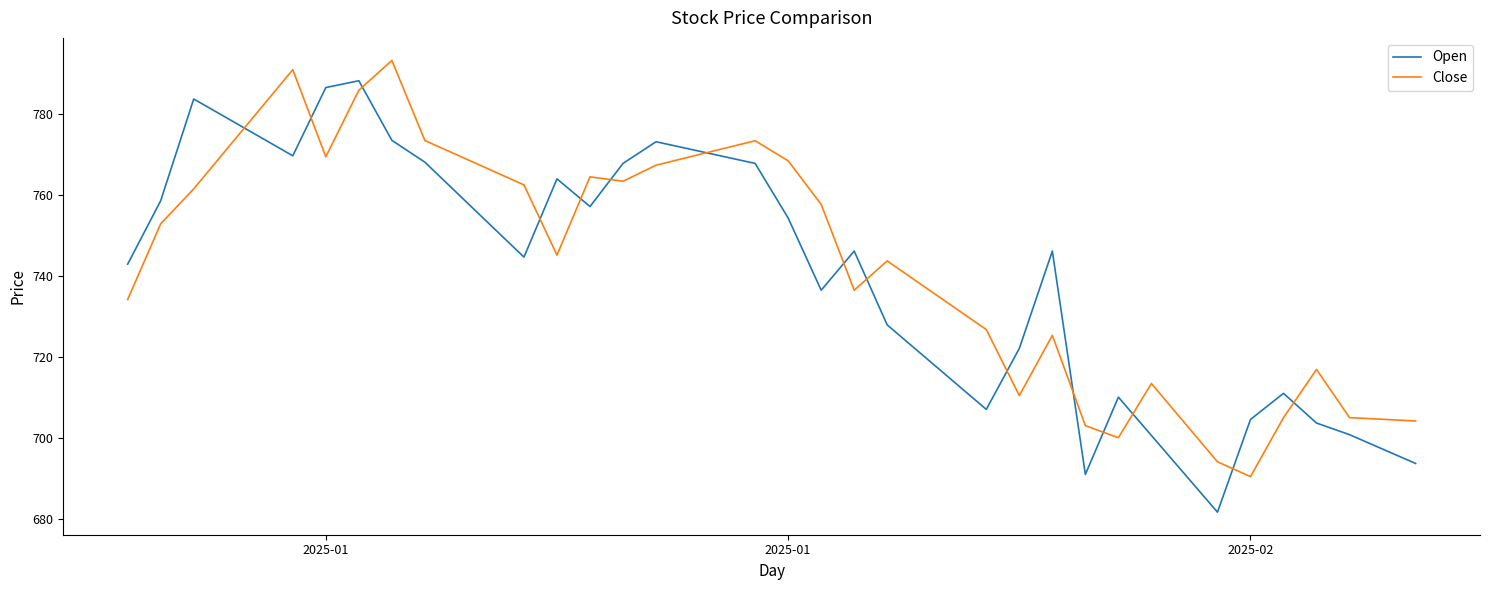

Which series has the largest total across all categories?

Close